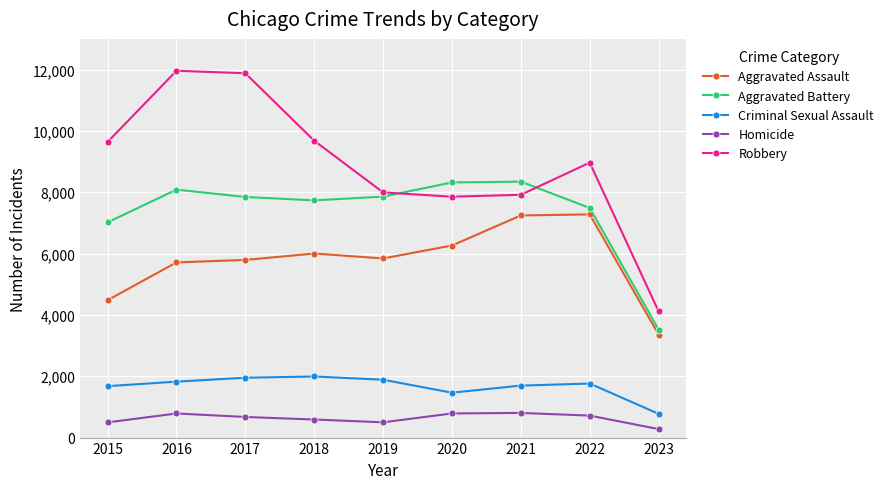

True or false: Aggravated Battery and Aggravated Assault cross at least once.

False